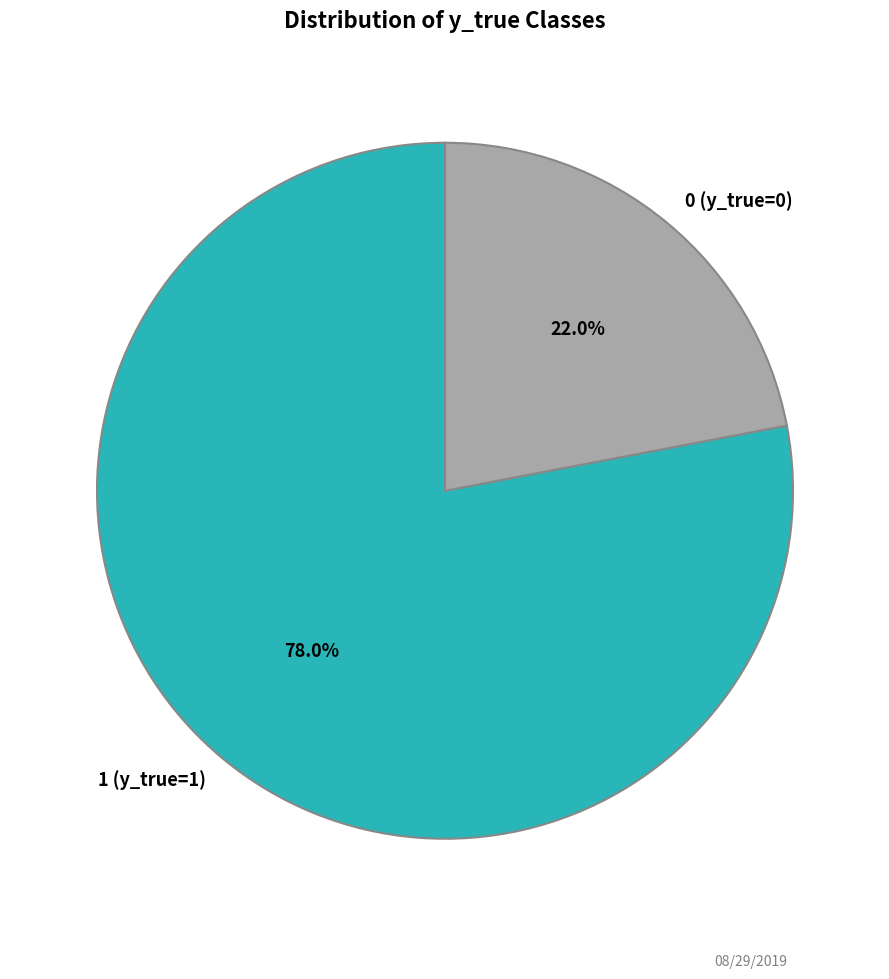

Is there a majority slice in this chart?

Yes